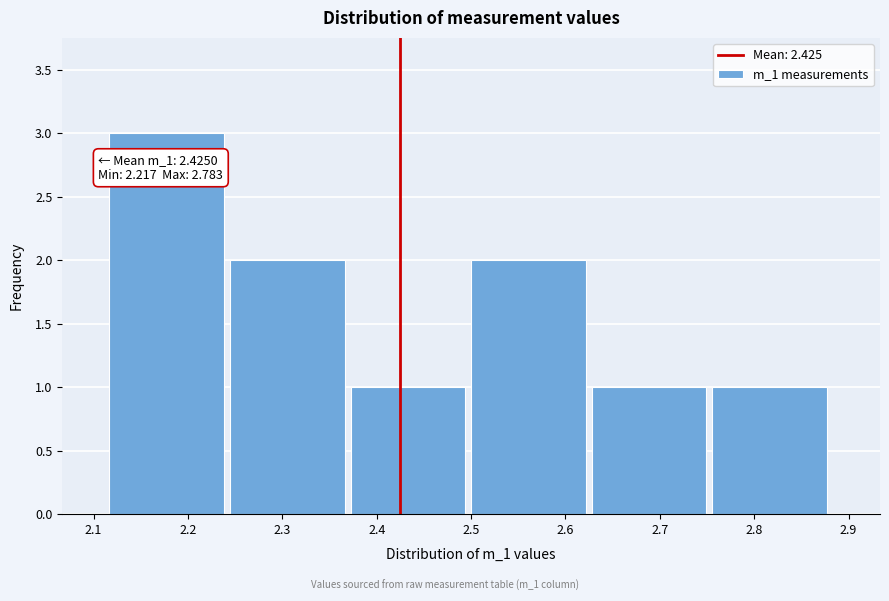

Over which range of the x-axis is the bar tallest?

2.12 to 2.24